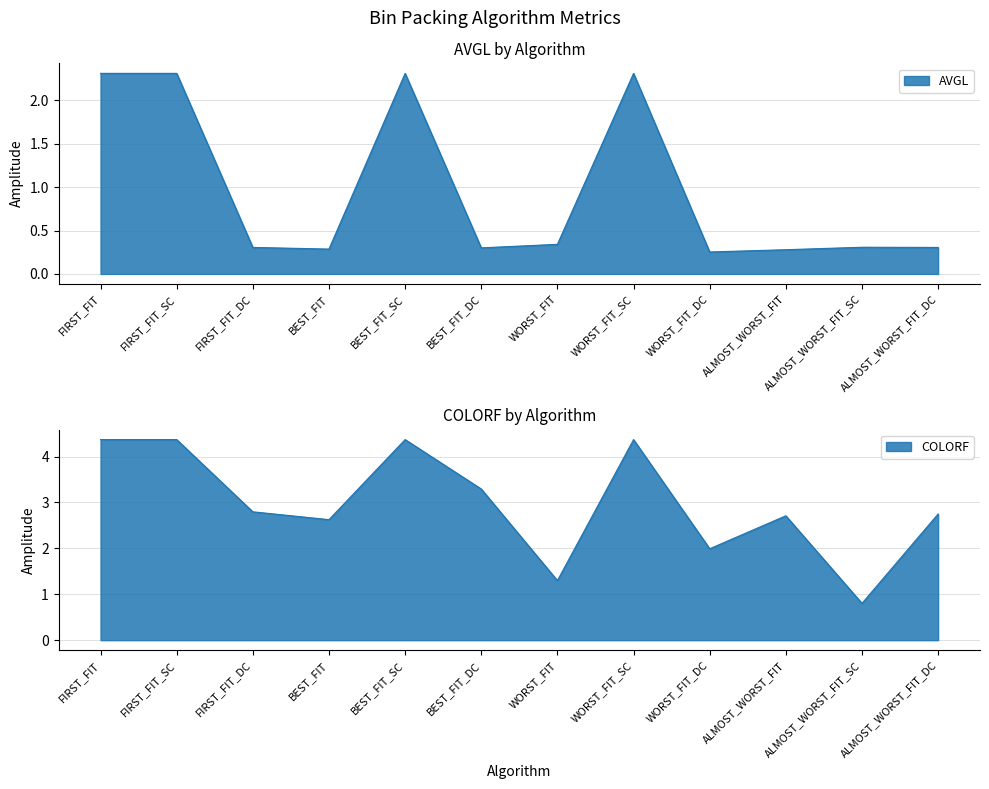

Reading left to right, extract all data points from this chart.

AVGL: 2.3	2.3	0.3	0.3	2.3	0.3	0.3	2.3	0.3	0.3	0.3	0.3
COLORF: 4.4	4.4	2.8	2.6	4.4	3.3	1.3	4.4	2.0	2.7	0.8	2.8